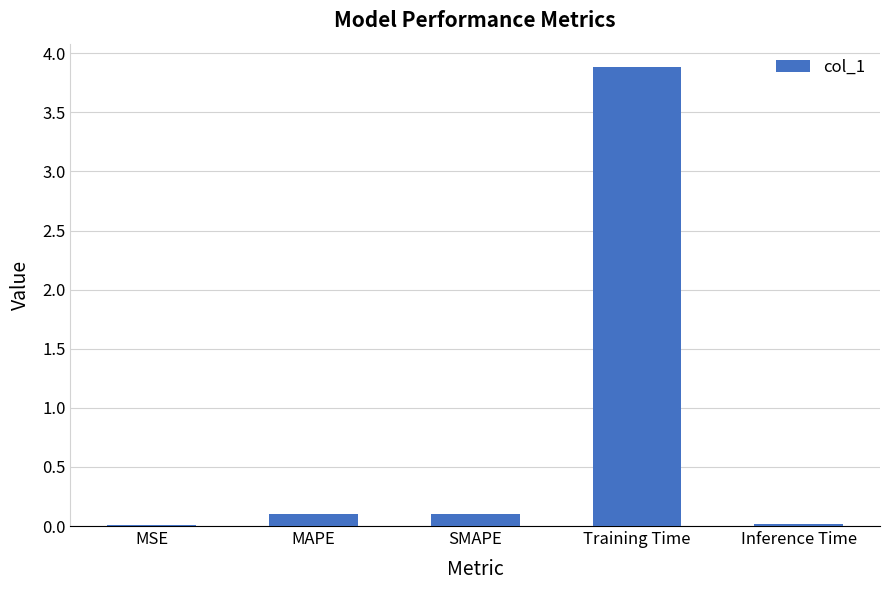

The value at Training Time is 3.9. True or false?

True